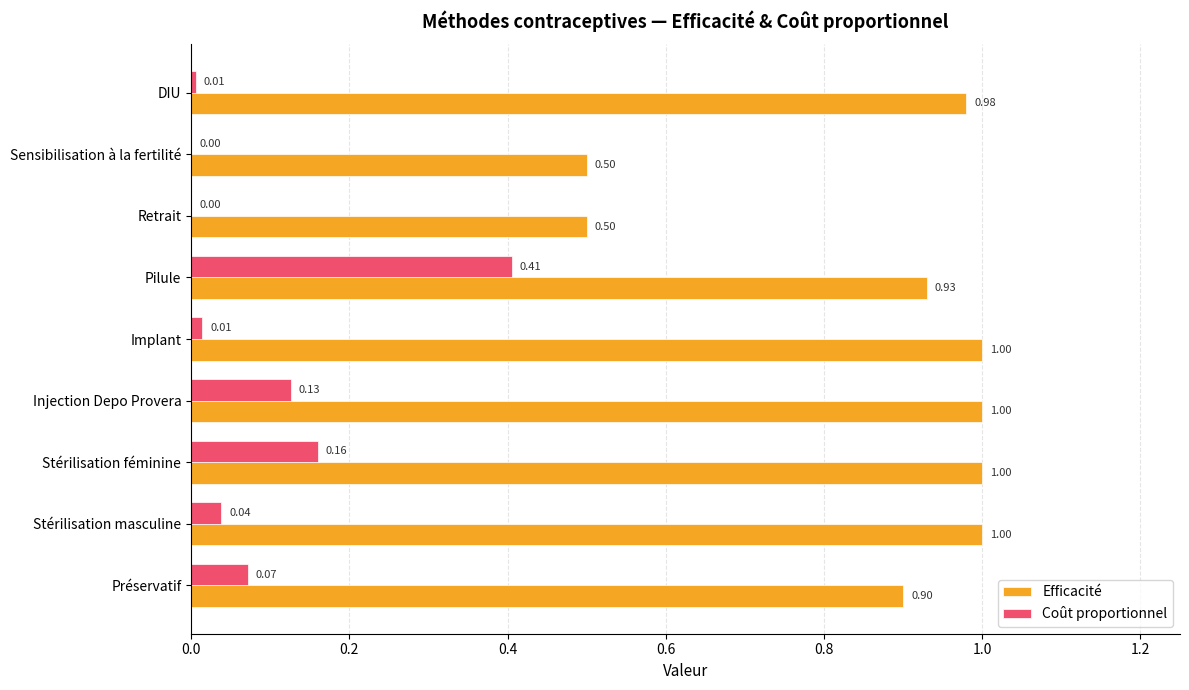

What are all the series names shown in the legend?

Efficacité, Coût proportionnel